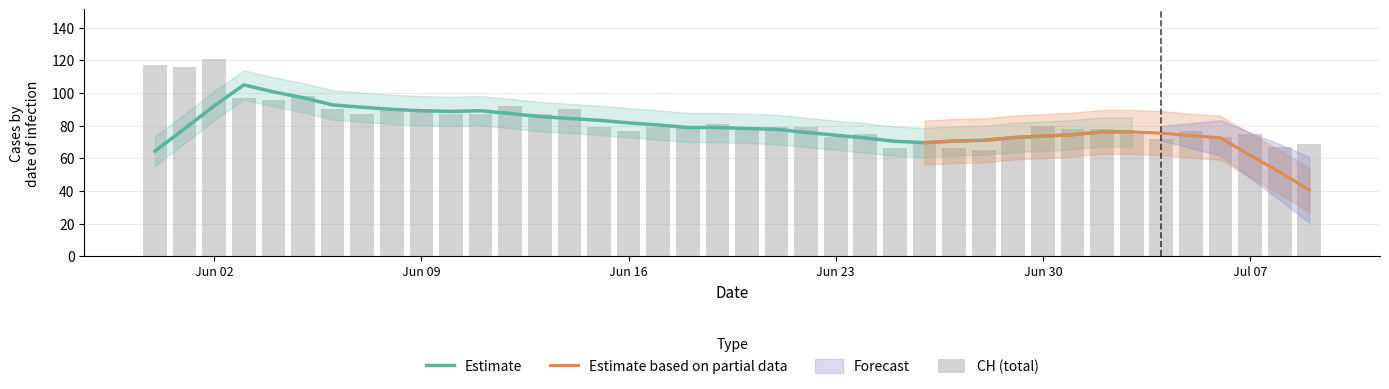

What is the maximum value for Estimate?

105.0